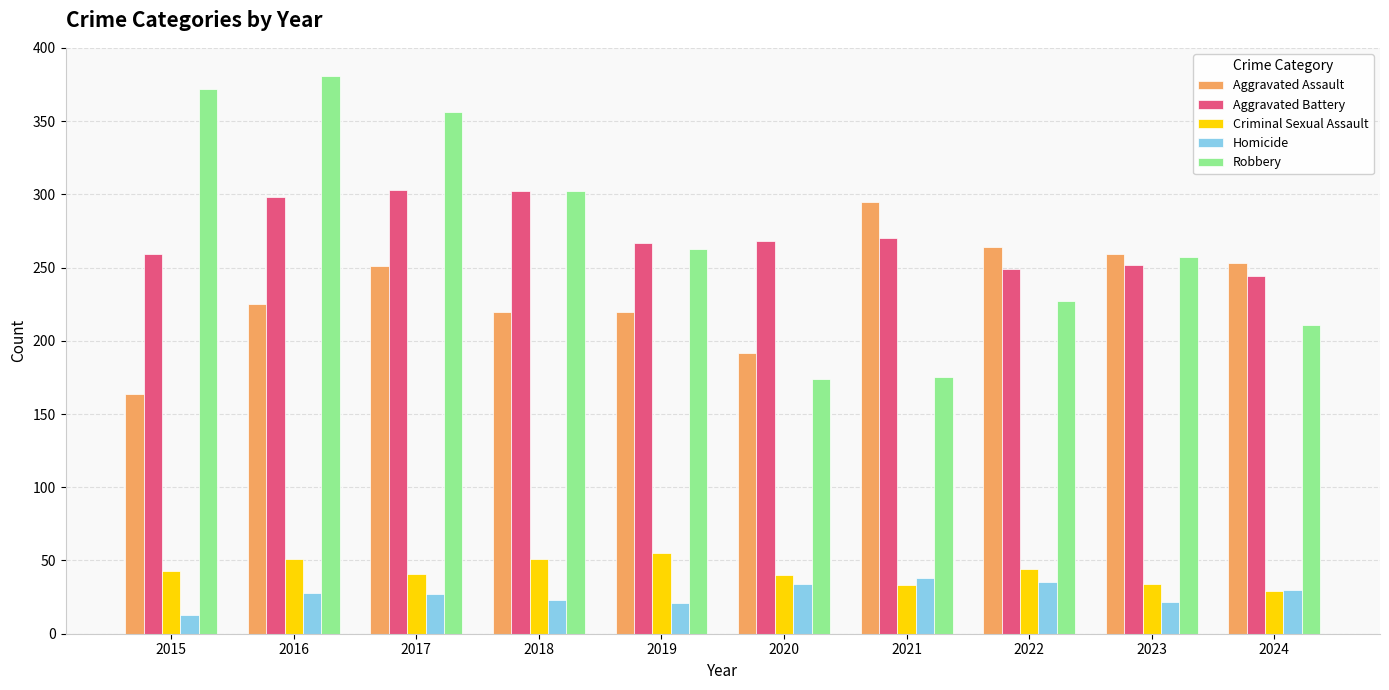

At which label does Criminal Sexual Assault reach its peak?

2019